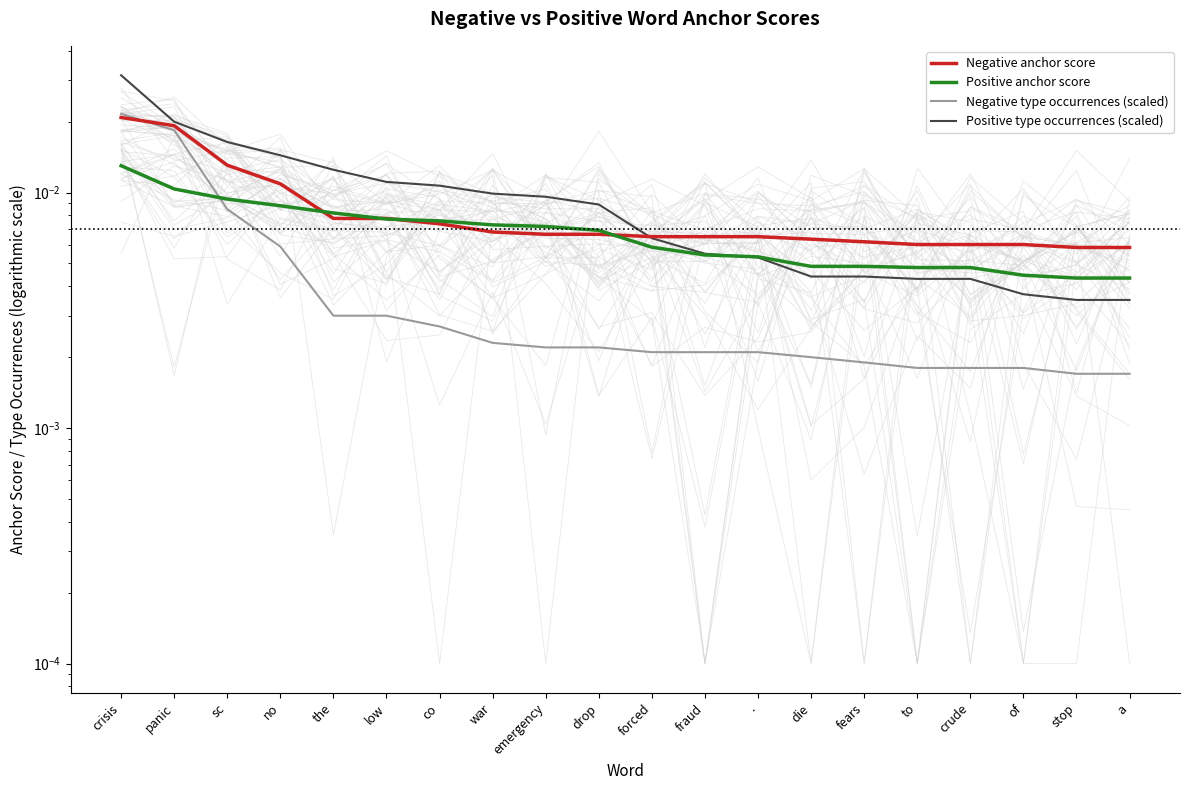

What is the sum of all Negative type occurrences (scaled) values?

0.1